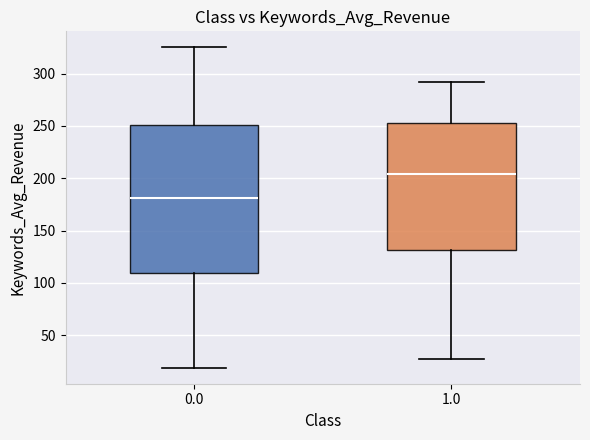

Reading left to right, read every box against the y-axis: the position of its median line, the range the box covers, and the ends of its whiskers. The values are not printed on the chart, so give them approximately, as read against the axis.

0.0: median 180, box 110 to 250, whiskers 20 to 325
1.0: median 205, box 130 to 255, whiskers 25 to 290